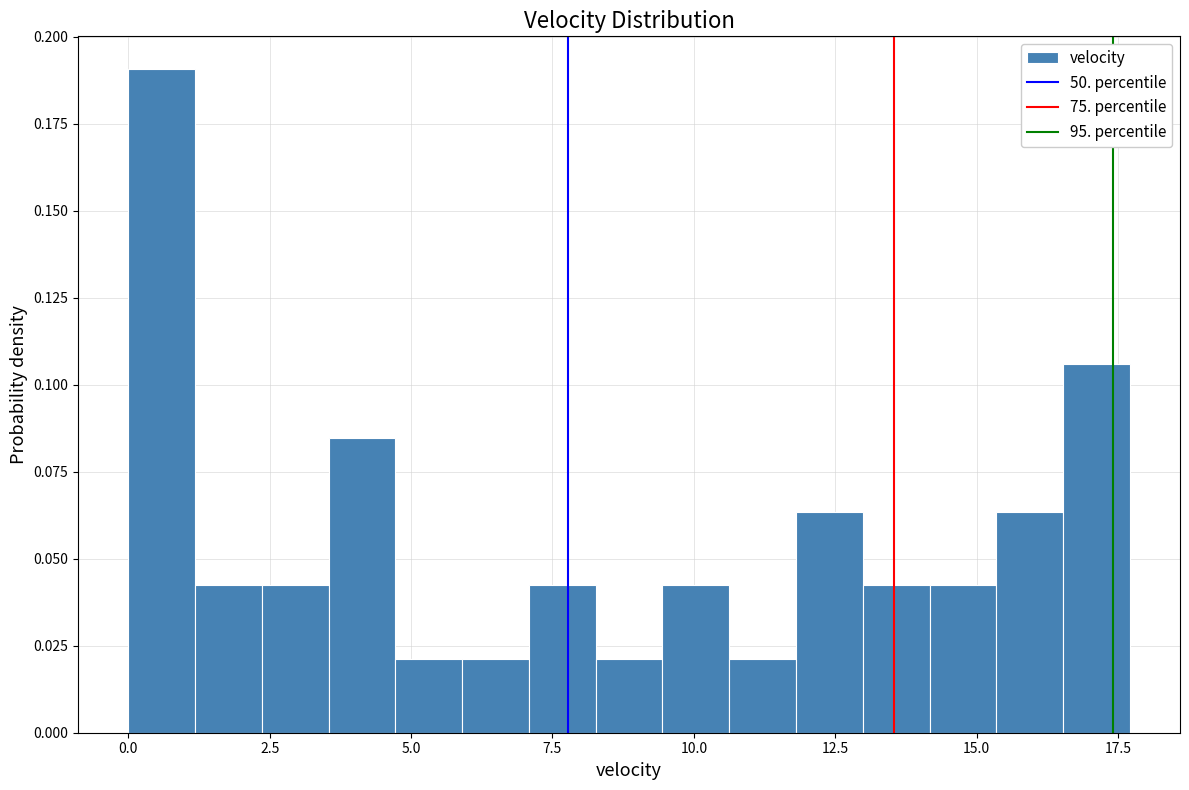

Read against the x-axis, roughly where is the centre of the tallest bar?

0.5